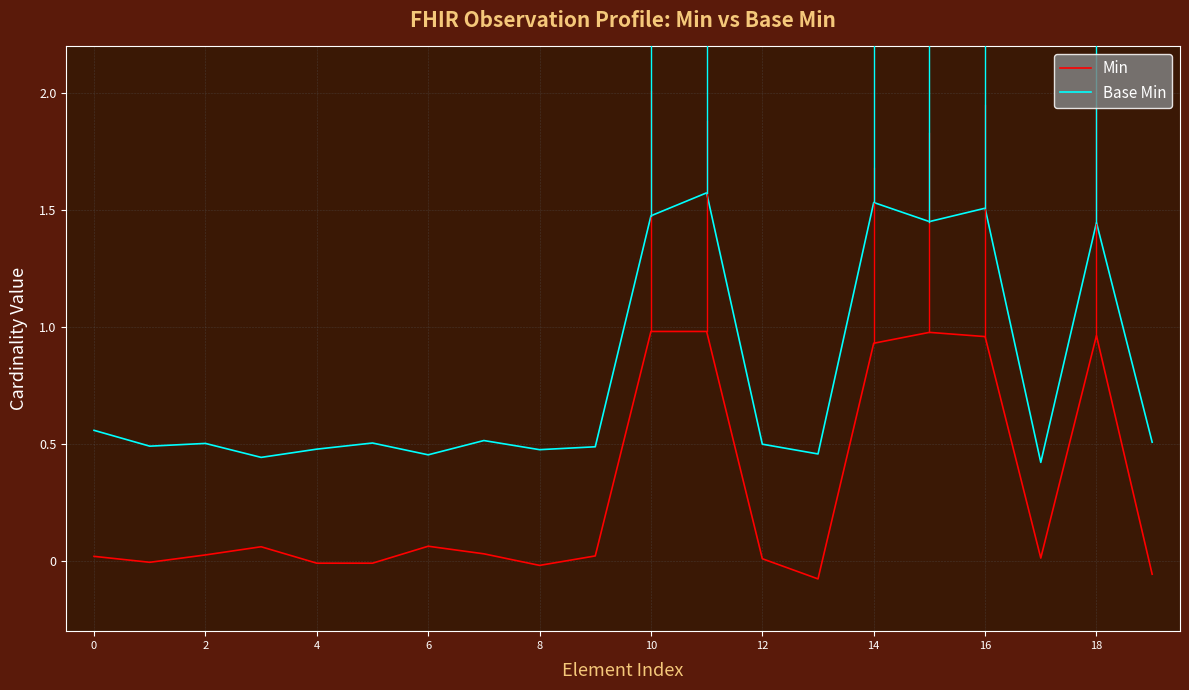

How many lines are shown in the chart?

2